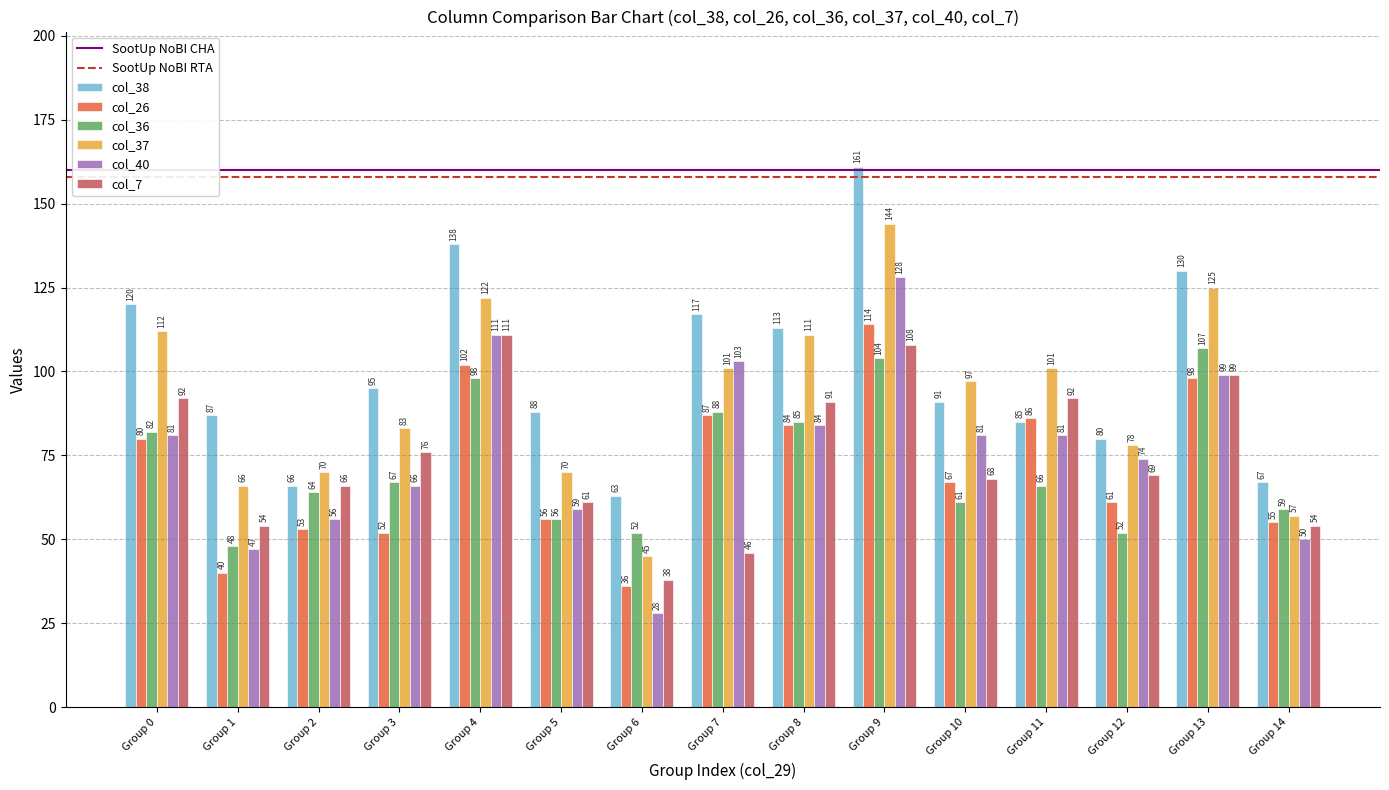

At which category is the sum across all series the highest?

Group 9